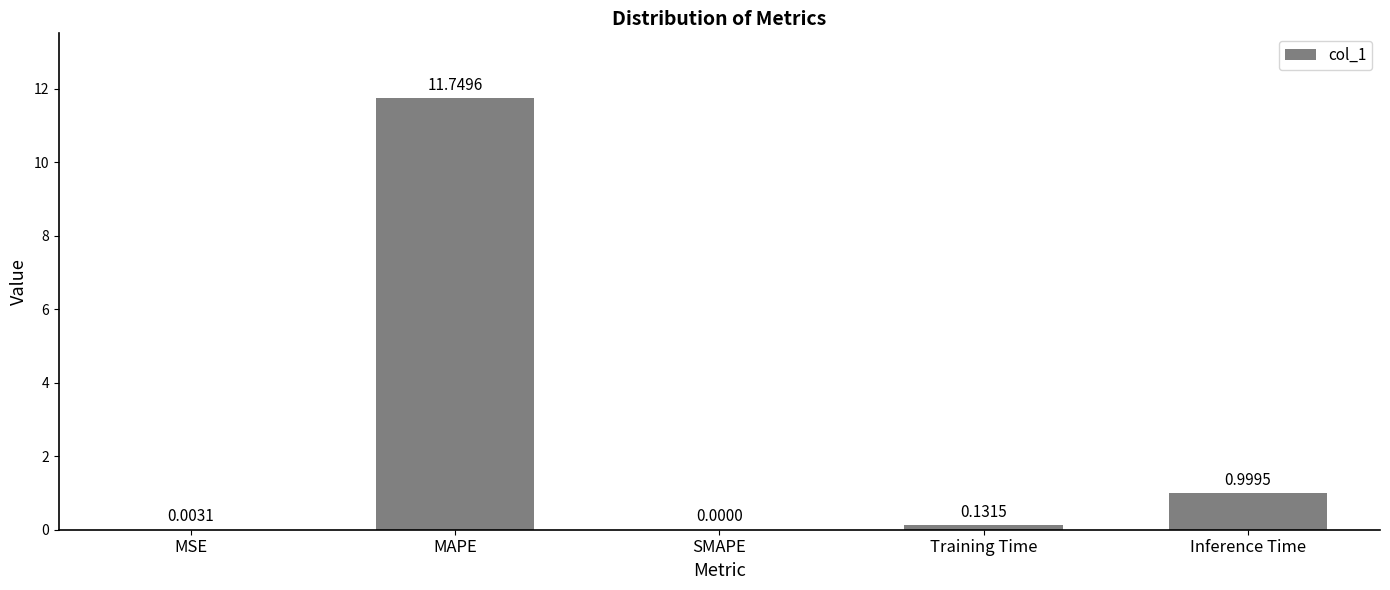

What is the average value?

2.6